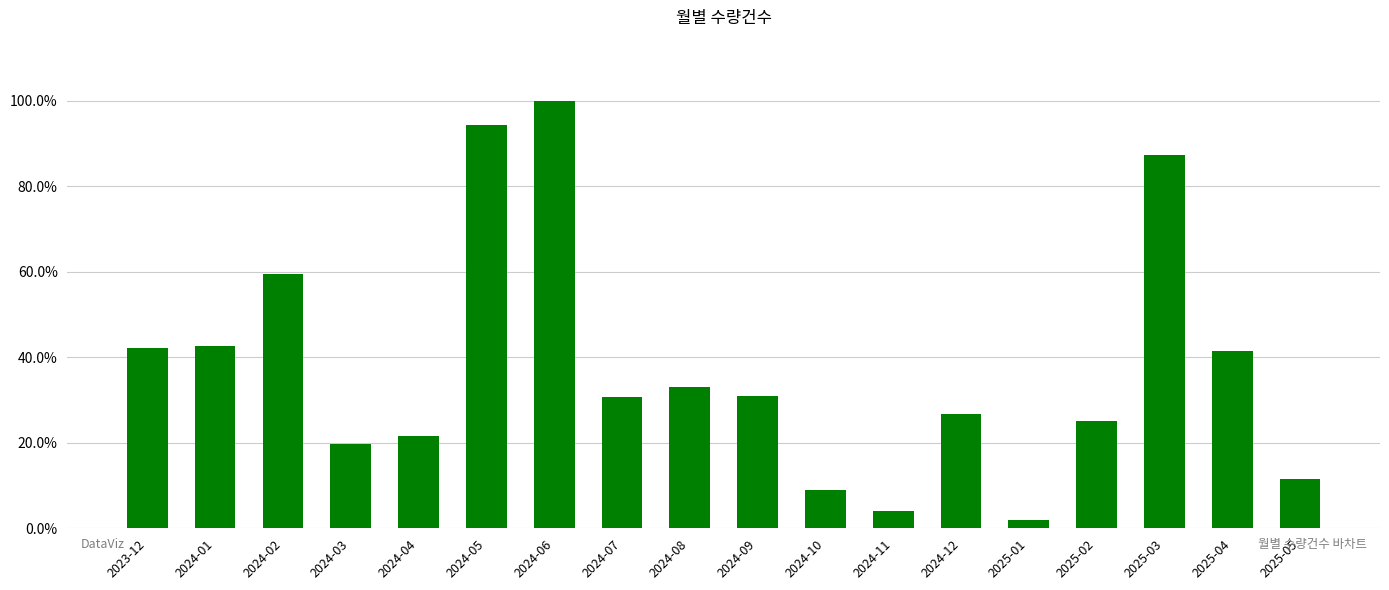

What position from the right is 2025-02?

4